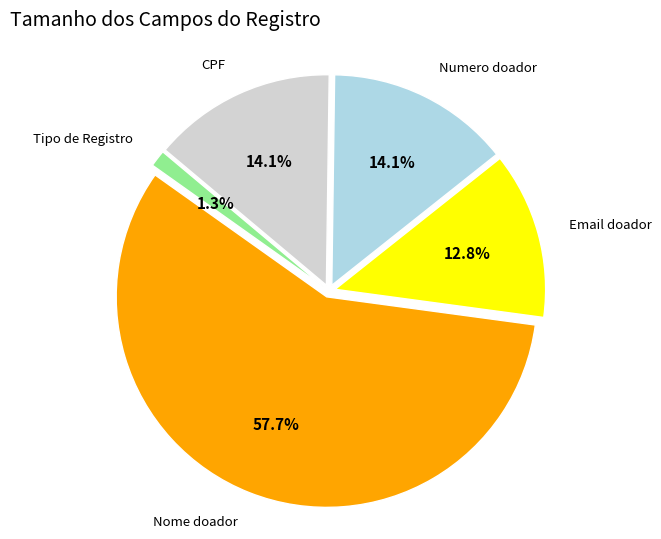

Count the number of slices in the pie.

5